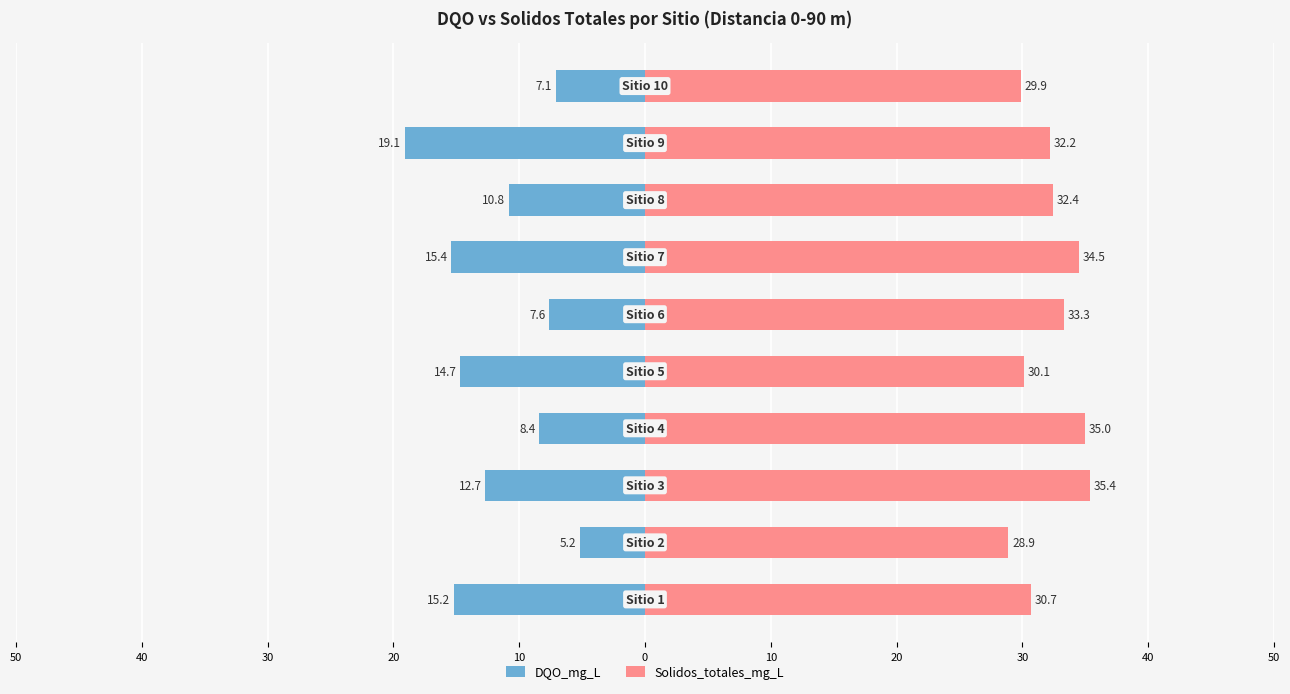

What are all the series names shown in the legend?

DQO_mg_L, Solidos_totales_mg_L